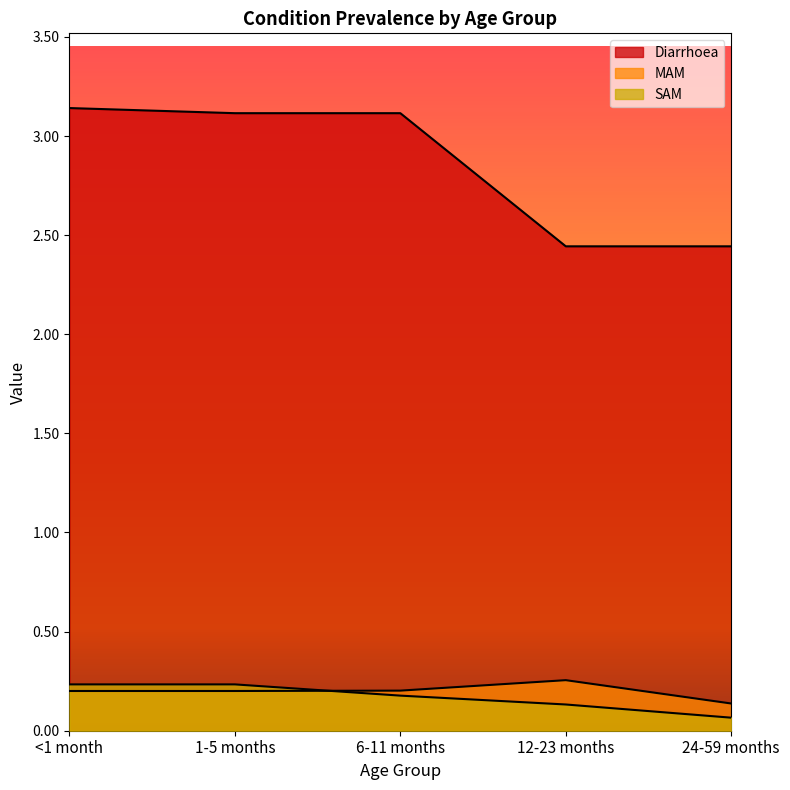

Reading right to left, transcribe all the data shown in this chart.

Diarrhoea: 2.4	2.4	3.1	3.1	3.1
MAM: 0.1	0.3	0.2	0.2	0.2
SAM: 0.1	0.1	0.2	0.2	0.2